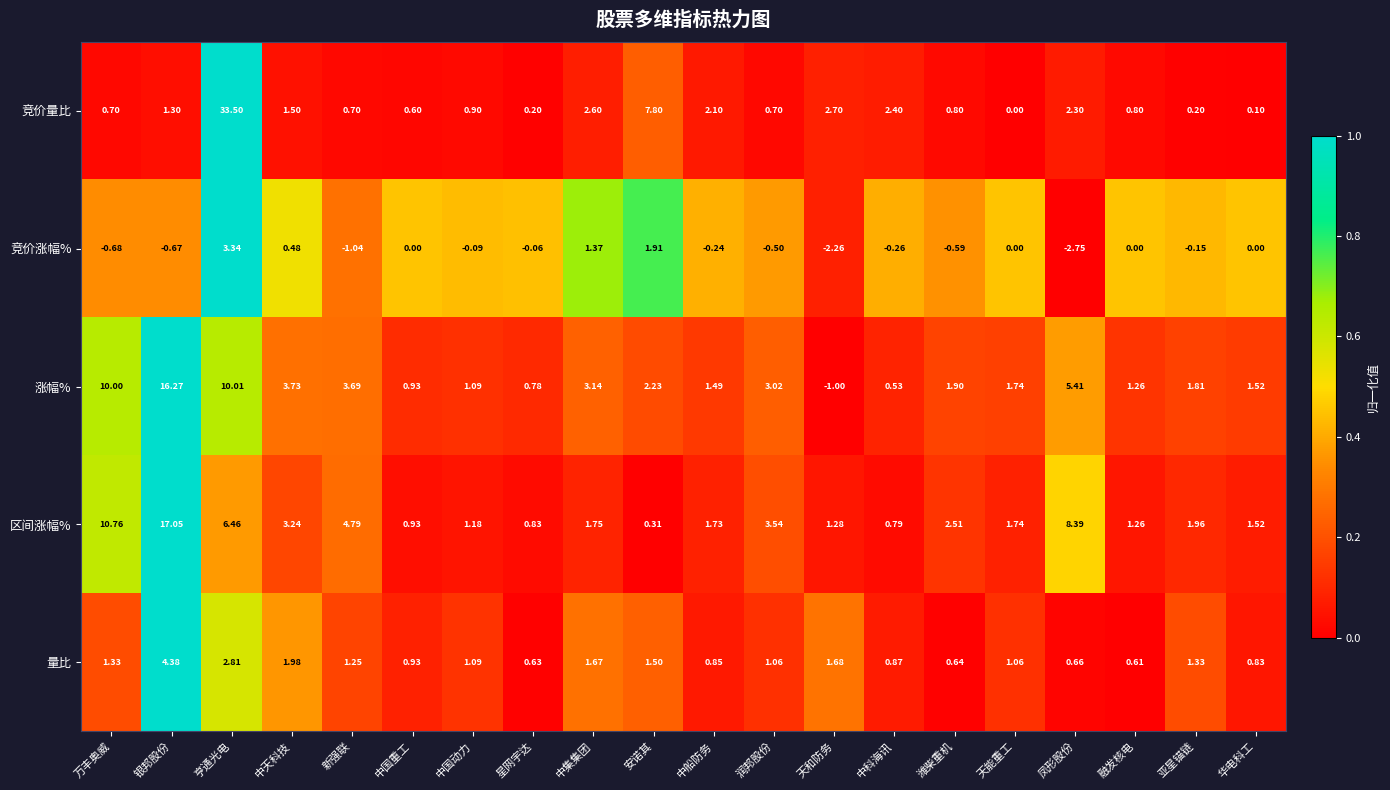

Which series has the widest spread of values?

竞价量比